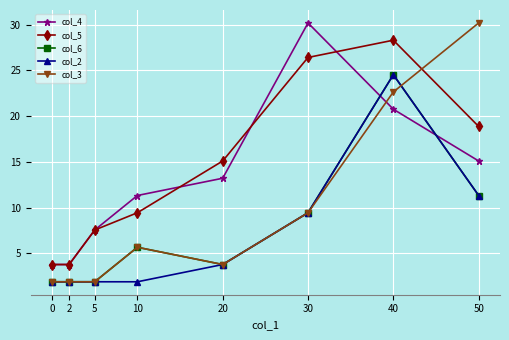

What is the total value across all series at 40?

120.8